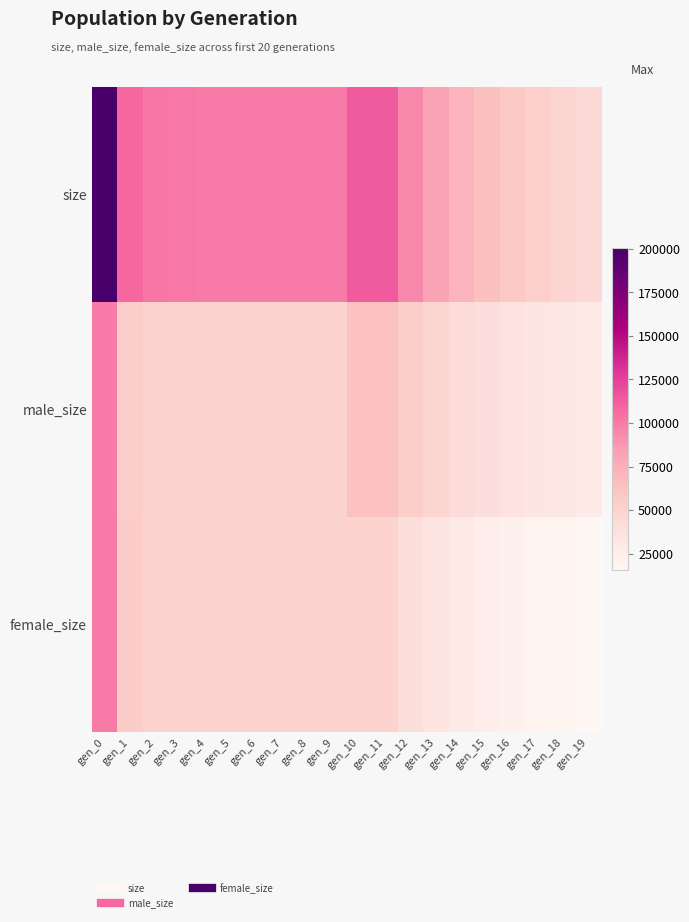

At how many categories does at least one series exceed 58636?

16